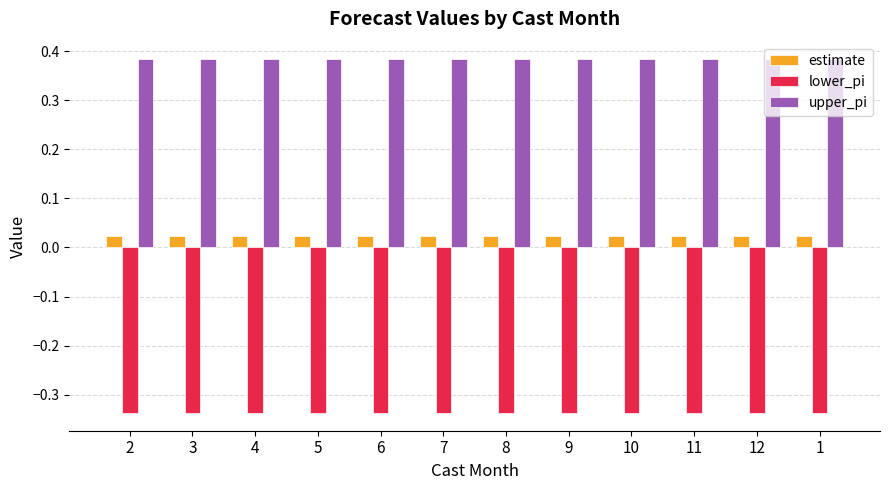

How many groups of bars are there?

12